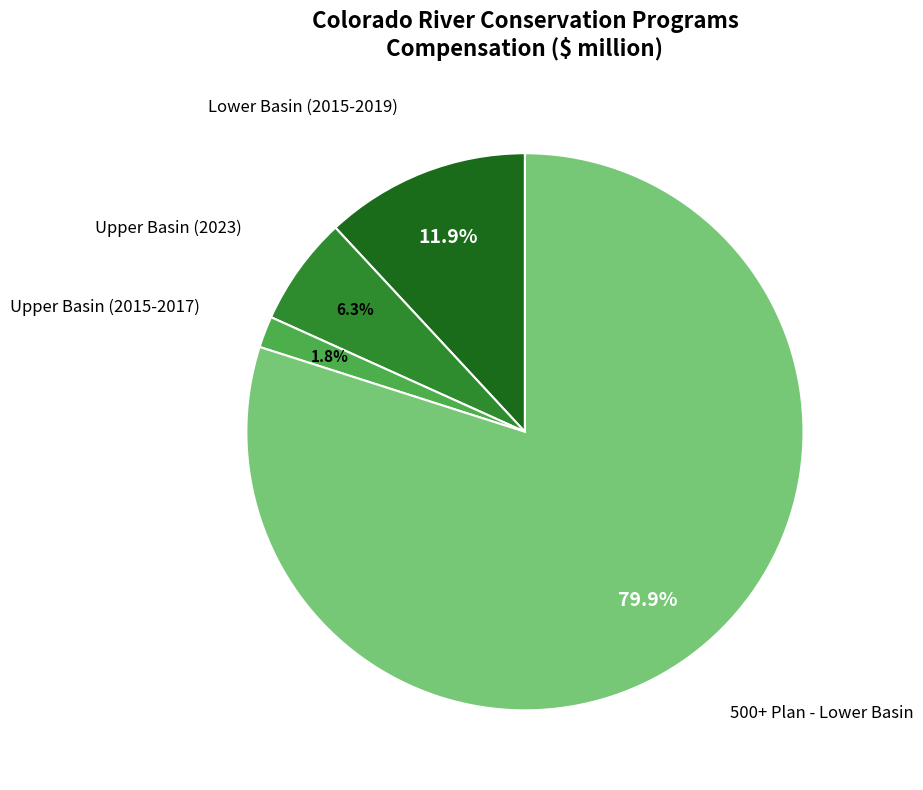

Does any single category account for the majority?

Yes